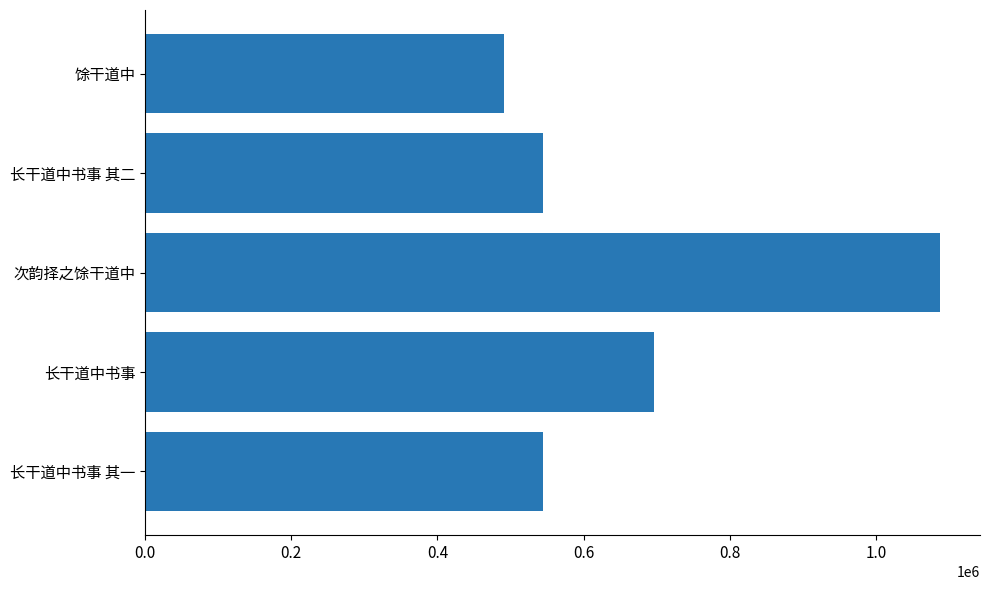

Are the bars grouped side by side (vs. stacked)?

No